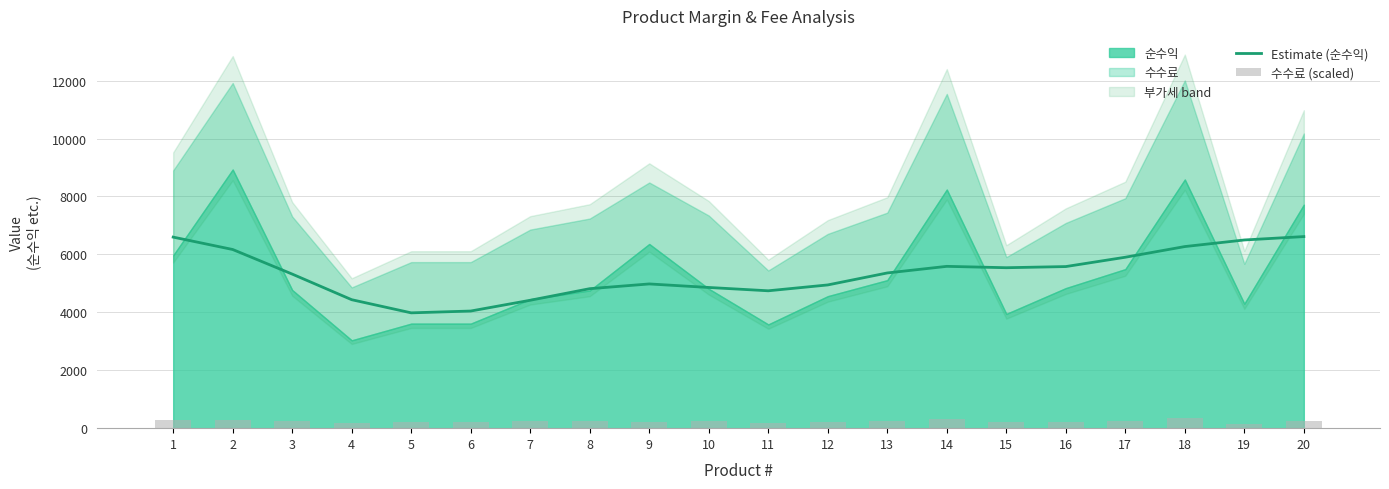

What is the lowest value of the Estimate (순수익) series?

3981.5